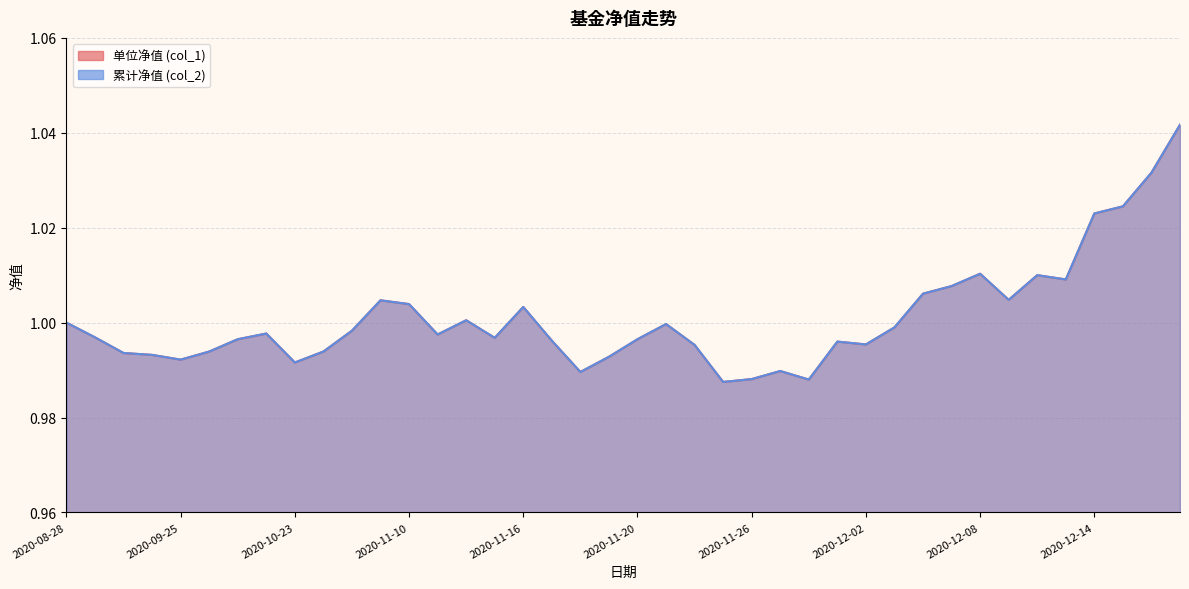

What is the smallest value displayed?

1.0